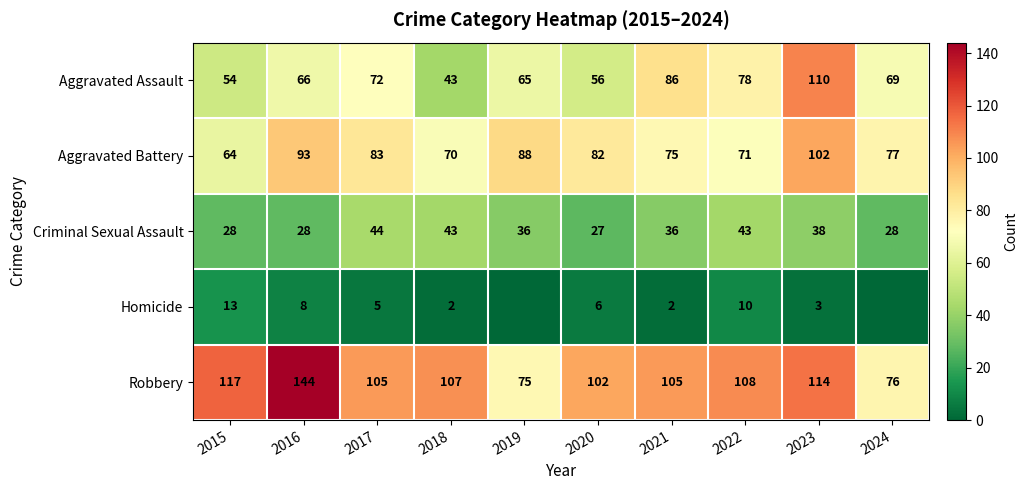

At 2020, list the series in order from smallest to largest.

Homicide, Criminal Sexual Assault, Aggravated Assault, Aggravated Battery, Robbery